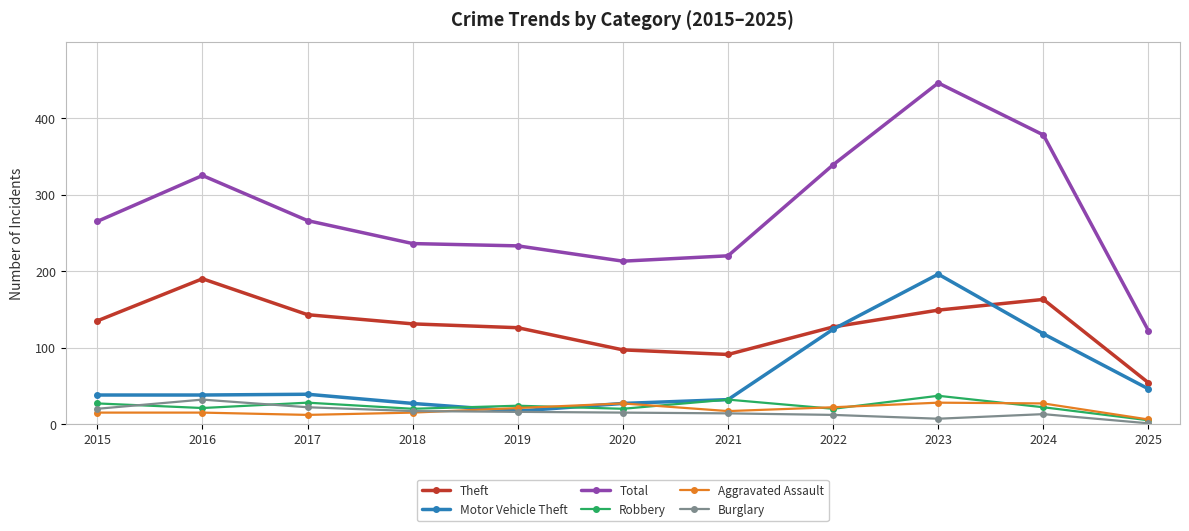

At how many categories does at least one series exceed 242?

6